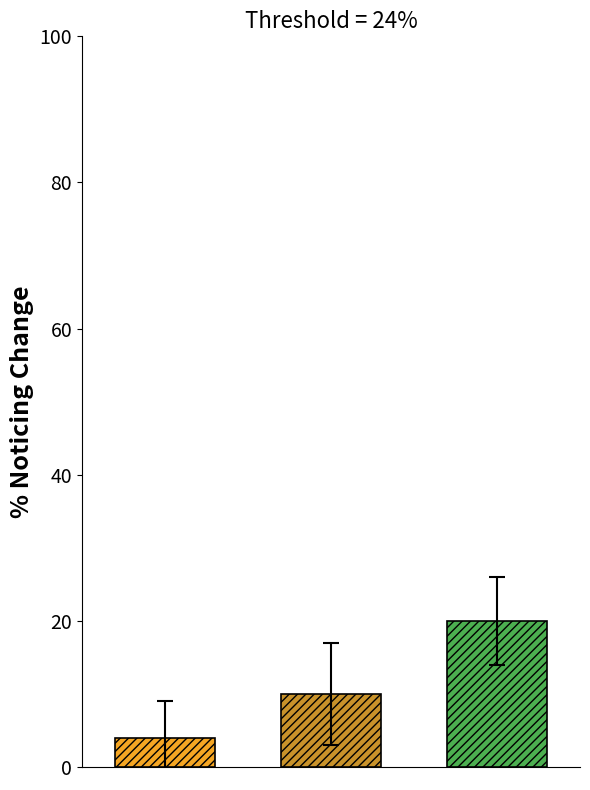

What is the minimum value shown in the chart?

4